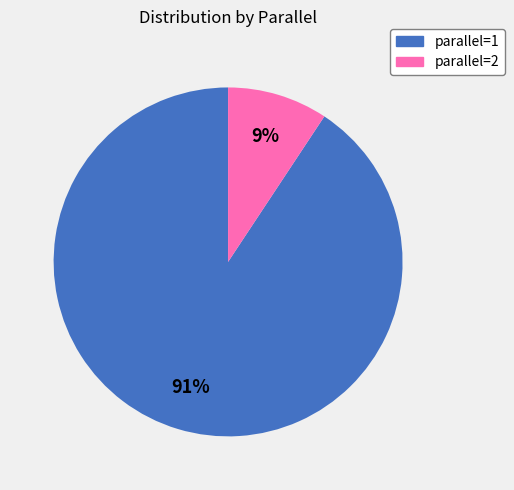

Count the number of slices in the pie.

2